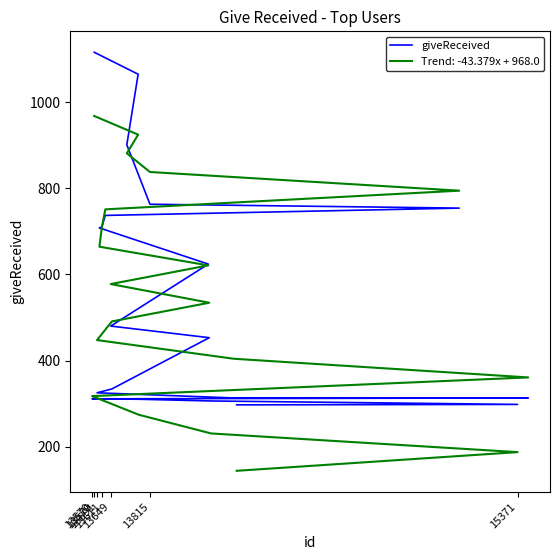

What is the label of the 8th point from the right?

13591